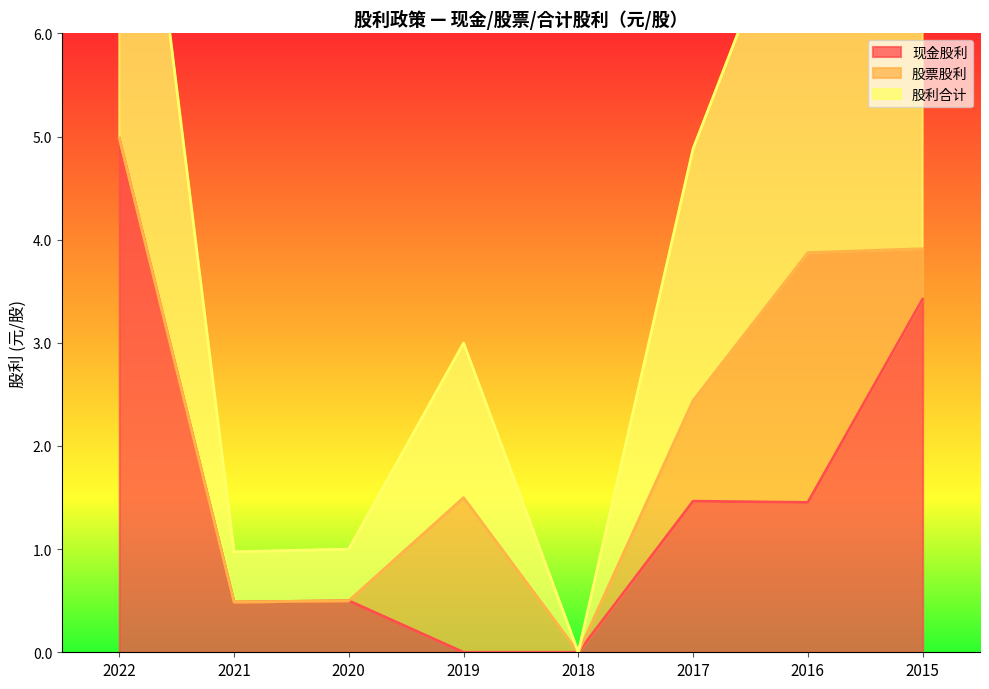

The value of 现金股利 at 2018 is 0.0. True or false?

True